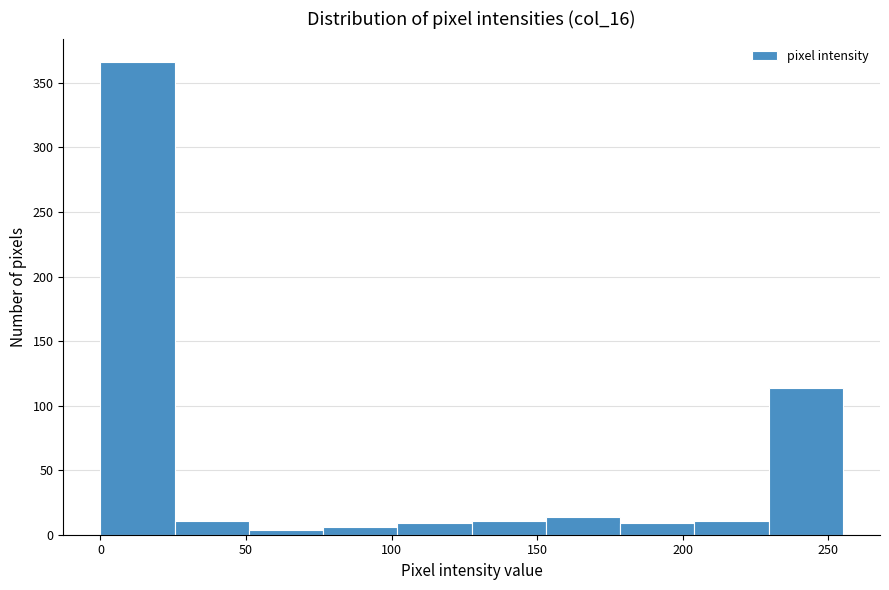

What is the height of the bar covering 178.5 to 204.0 on the x-axis? Neither the bar edges nor the heights are printed on the chart, so give them approximately, as read against the axes.

10